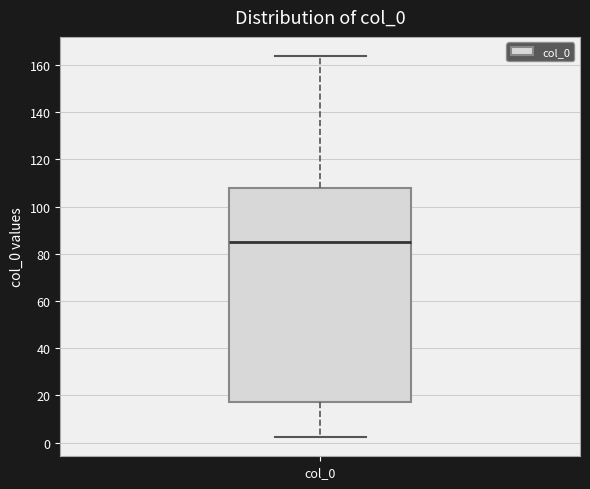

Transcribe this box plot: give where the median line is, the range the box spans, and where the two whiskers end, as read against the y-axis. The values are not printed on the chart, so give them approximately, as read against the axis.

median 86, box 16 to 108, whiskers 2 to 164